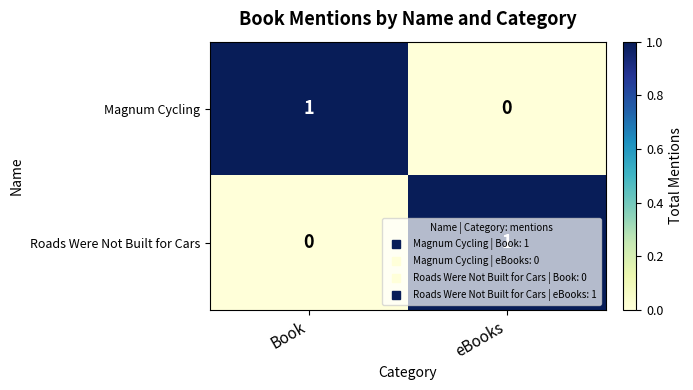

Which category has the lowest value in the Magnum Cycling series?

eBooks